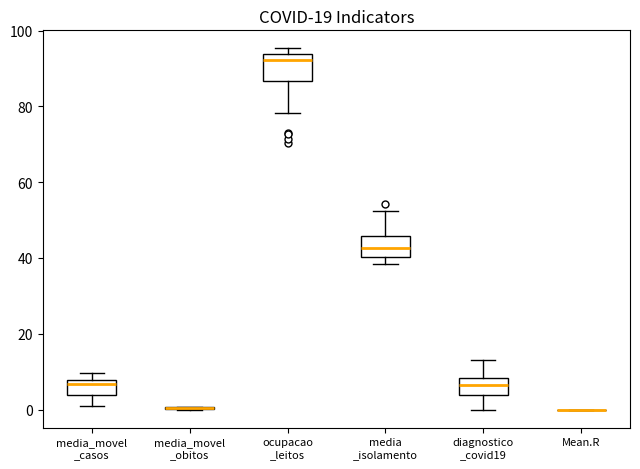

Reading left to right, transcribe this box plot: for each box, give where its median line is, the range the box spans, and where its two whiskers end, as read against the y-axis. The values are not printed on the chart, so give them approximately, as read against the axis.

media_movel _casos: median 6, box 4 to 8, whiskers 2 to 10
media_movel _obitos: box collapsed to a line at 0, whiskers 0 to 0
ocupacao _leitos: median 92, box 86 to 94, whiskers 78 to 96
media _isolamento: median 42, box 40 to 46, whiskers 38 to 52
diagnostico _covid19: median 6, box 4 to 8, whiskers 0 to 14
Mean.R: box collapsed to a line at 0, whiskers 0 to 0